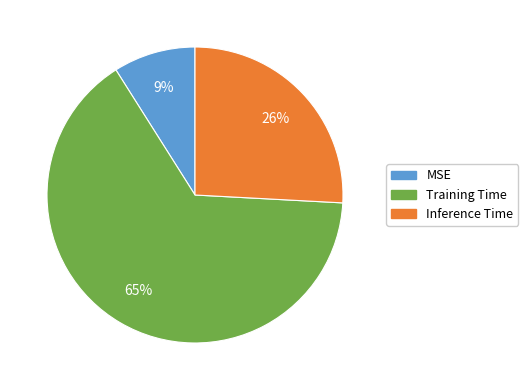

How many slices are in this pie chart?

3